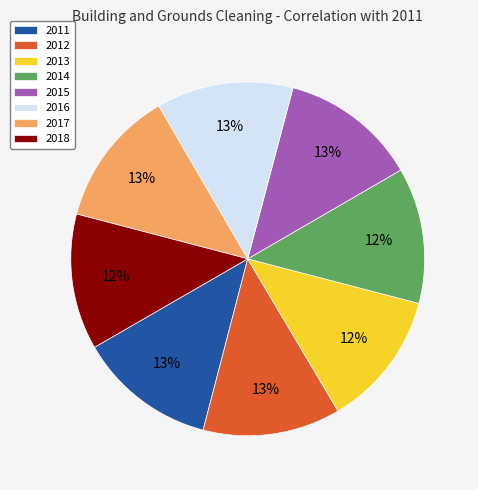

Is the sum of 2013 and 2014 greater than half?

No